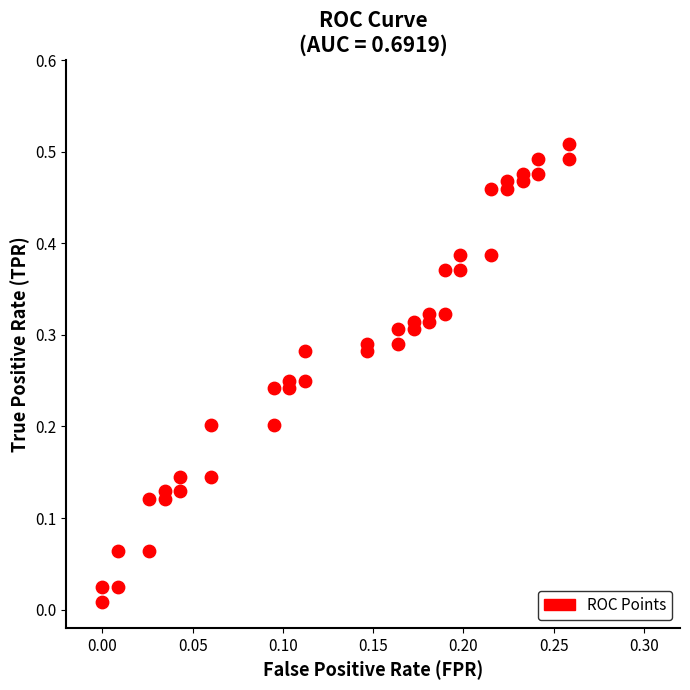

How many data points are displayed?

40